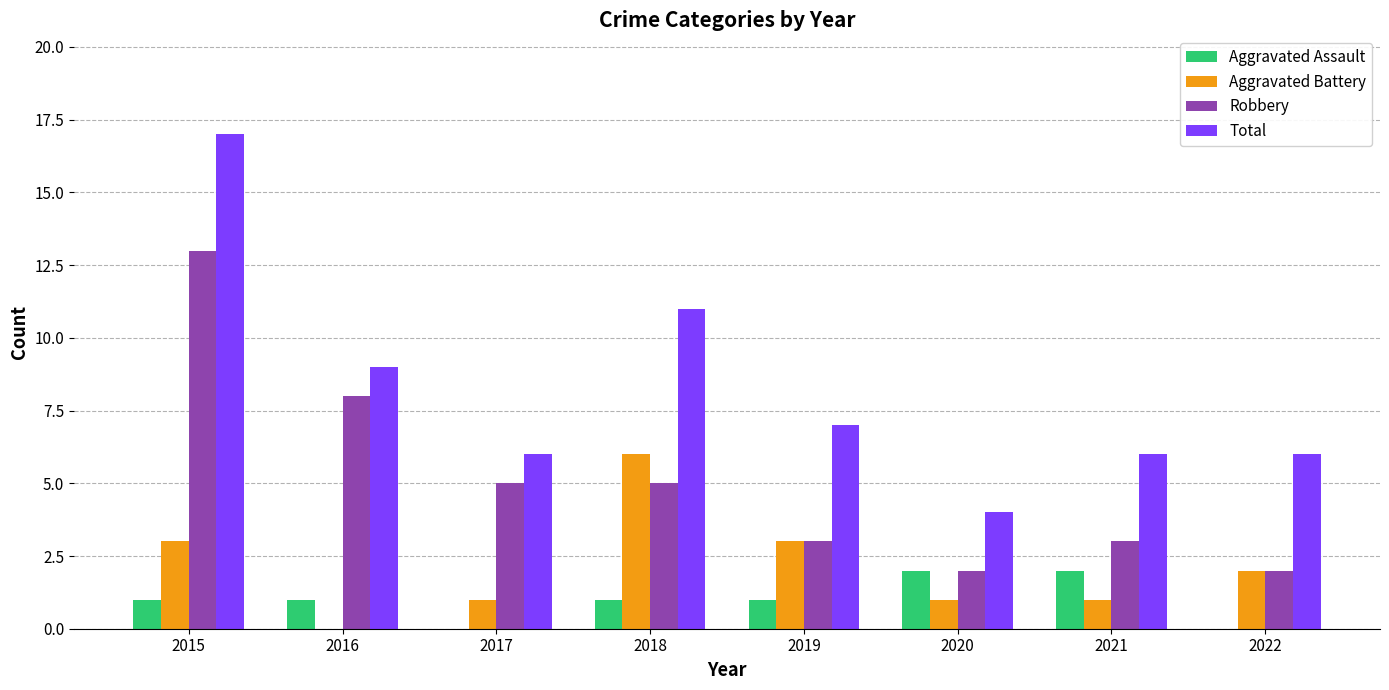

Count the number of categories in the chart.

8